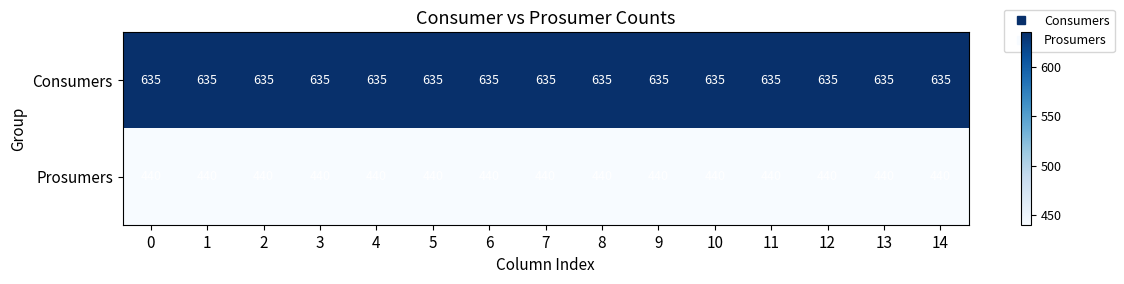

At how many categories does at least one series exceed 548?

15